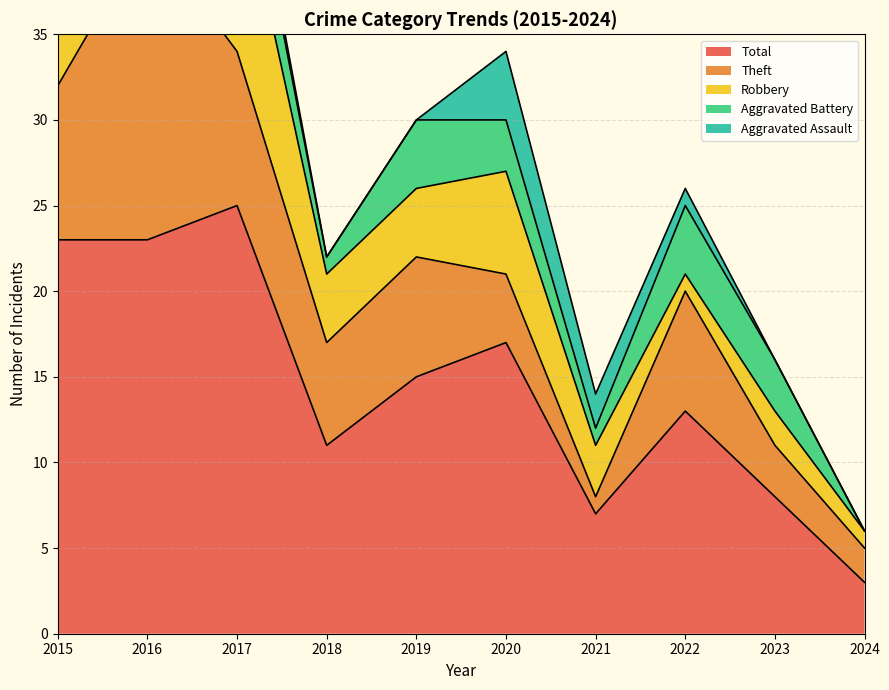

What are all the series names shown in the legend?

Robbery, Theft, Aggravated Assault, Aggravated Battery, Total